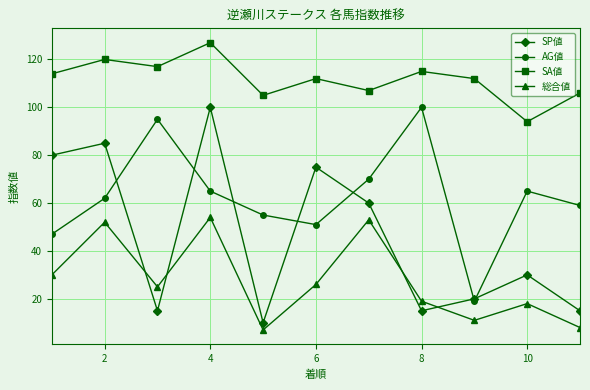

How many interior local valleys does the SA値 series have?

4